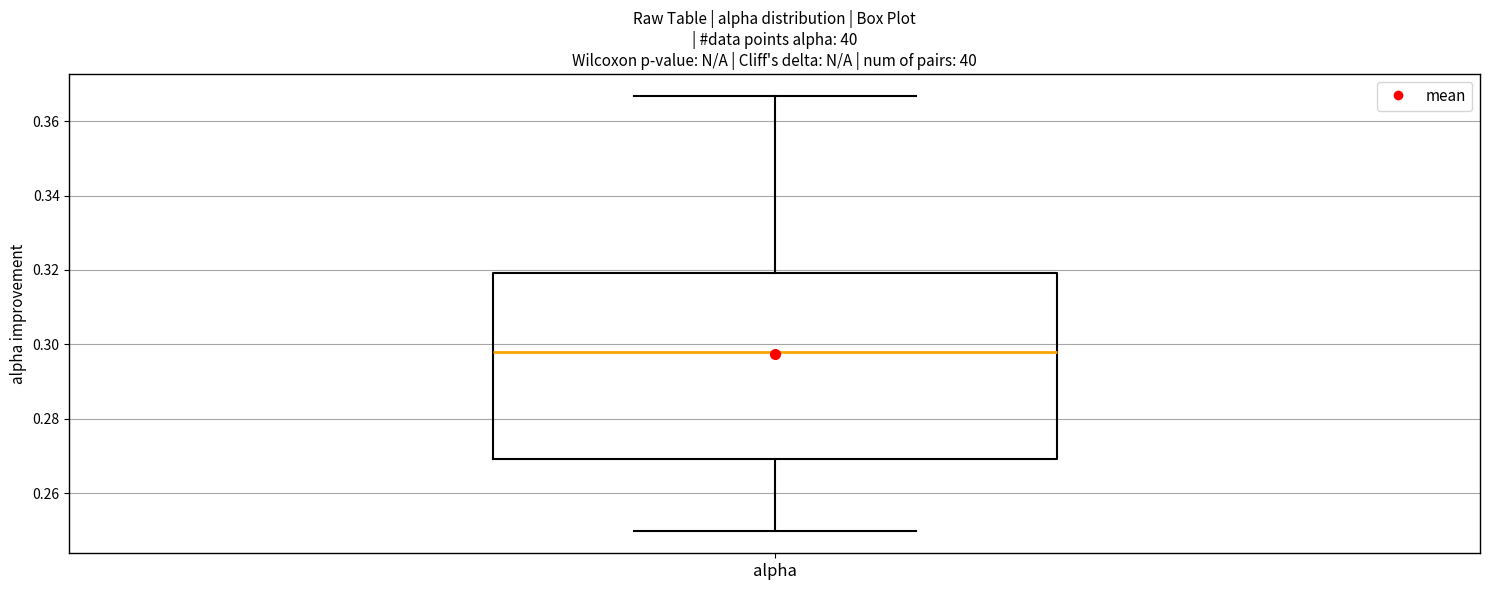

Read this box plot against the y-axis: the position of the median line, the range covered by the box, and the ends of both whiskers. The values are not printed on the chart, so give them approximately, as read against the axis.

median 0.298, box 0.270 to 0.320, whiskers 0.250 to 0.366